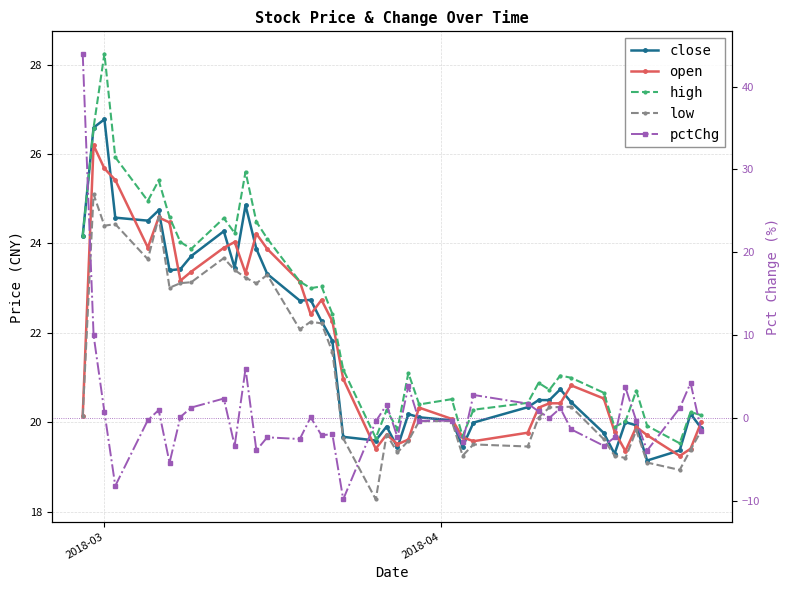

Reading left to right, transcribe all the data shown in this chart.

close: 24.2	26.6	26.8	24.6	24.5	24.7	23.4	23.4	23.7	24.3	23.5	24.9	23.9	23.3	22.7	22.7	22.3	21.8	19.7	19.6	19.9	19.4	20.2	20.1	20.0	19.5	20.0	20.3	20.5	20.5	20.7	20.5	19.8	19.3	20.0	19.9	19.1	19.4	20.2	19.9
open: 20.1	26.2	25.7	25.4	23.9	24.6	24.5	23.2	23.4	23.9	24.0	23.3	24.2	23.9	23.1	22.4	22.7	22.3	21.0	19.4	19.7	19.5	19.6	20.3	20.1	19.7	19.6	19.8	20.3	20.4	20.4	20.8	20.5	19.8	19.4	19.9	19.7	19.3	19.4	20.0
high: 24.2	26.6	28.2	25.9	25.0	25.4	24.6	24.0	23.9	24.6	24.2	25.6	24.5	24.1	23.1	23.0	23.0	22.4	21.2	19.7	20.3	19.8	21.1	20.4	20.5	19.7	20.3	20.4	20.9	20.7	21.0	21.0	20.7	19.9	20.0	20.7	19.9	19.5	20.2	20.2
low: 20.1	25.1	24.4	24.4	23.6	24.6	23.0	23.1	23.1	23.7	23.4	23.2	23.1	23.3	22.1	22.3	22.2	21.6	19.6	18.3	19.7	19.3	19.6	20.0	20.0	19.3	19.5	19.5	20.1	20.3	20.3	20.4	19.6	19.3	19.2	19.8	19.1	18.9	19.4	19.8
pctChg: 44.0	10.0	0.7	-8.2	-0.3	0.9	-5.4	0.1	1.2	2.3	-3.4	6.0	-3.9	-2.3	-2.6	0.1	-2.1	-2.0	-9.8	-0.4	1.6	-2.3	3.8	-0.4	-0.3	-2.9	2.8	1.7	0.8	0.0	1.2	-1.4	-3.4	-2.4	3.7	-0.4	-3.9	1.2	4.2	-1.6